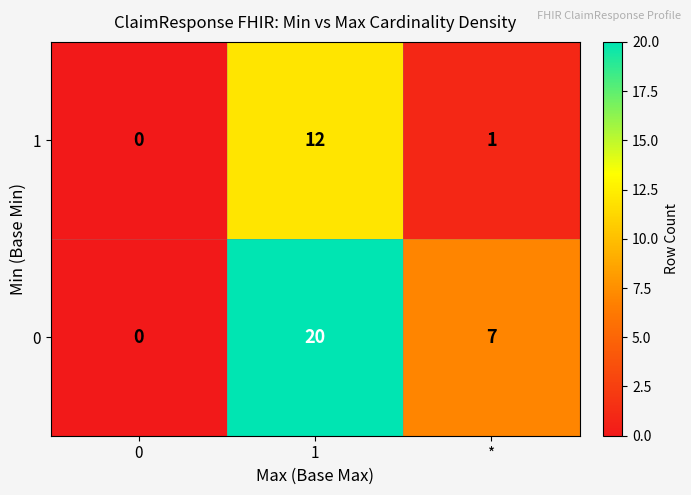

What is the average value of the 0 series?

9